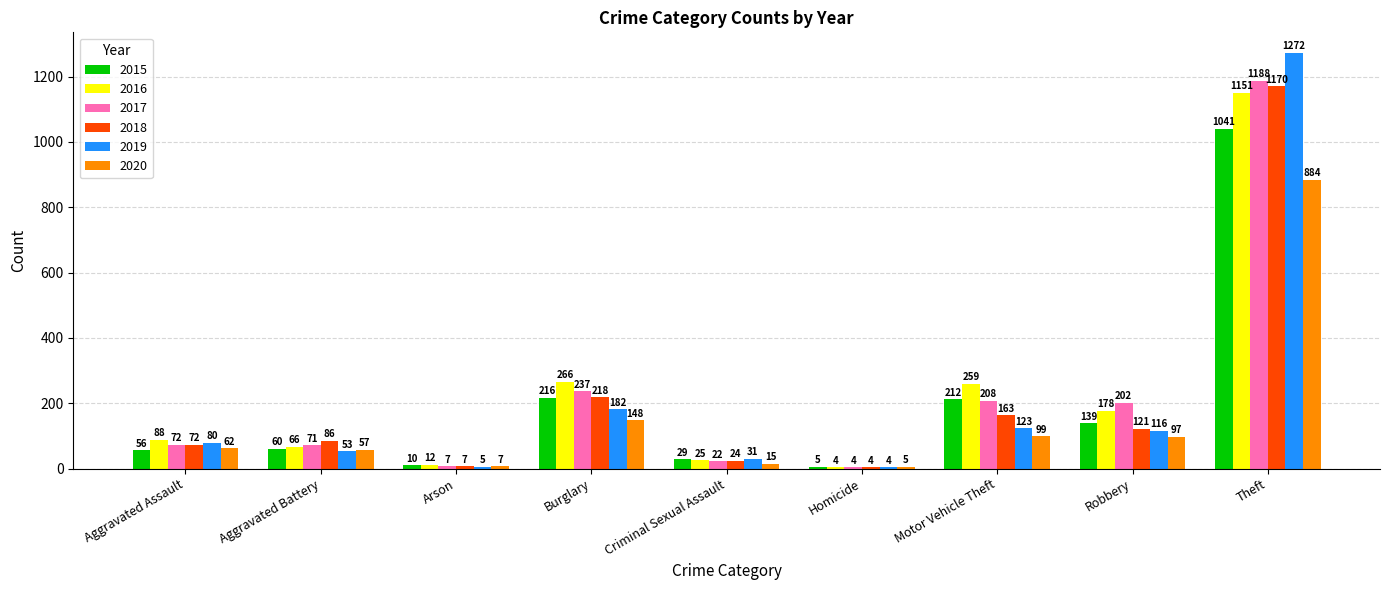

At which label does 2015 reach its peak?

Theft